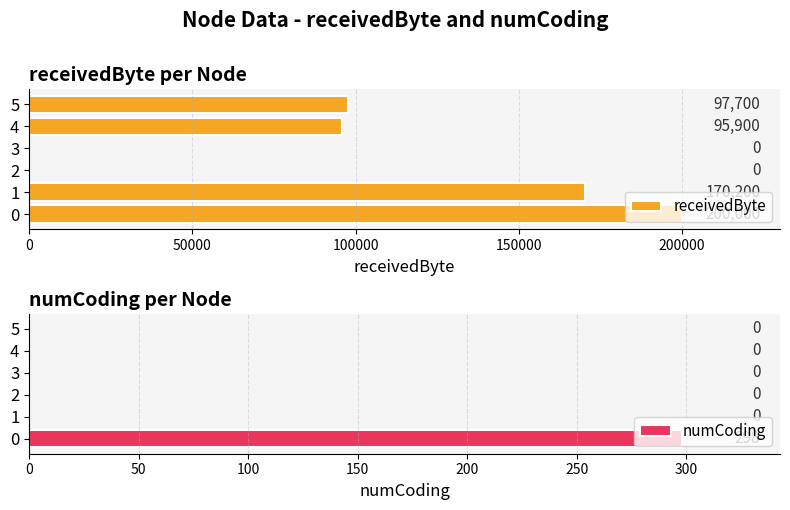

How many series are shown in this chart?

2